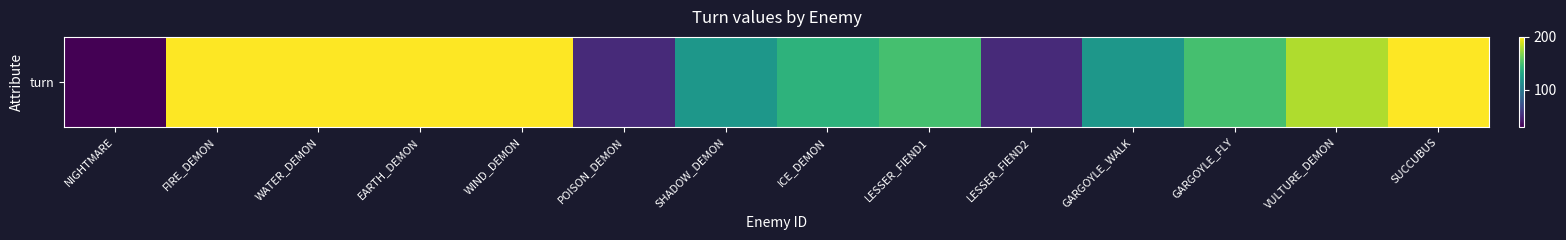

Approximately how many times larger is the value at SUCCUBUS compared to VULTURE_DEMON?

1.1